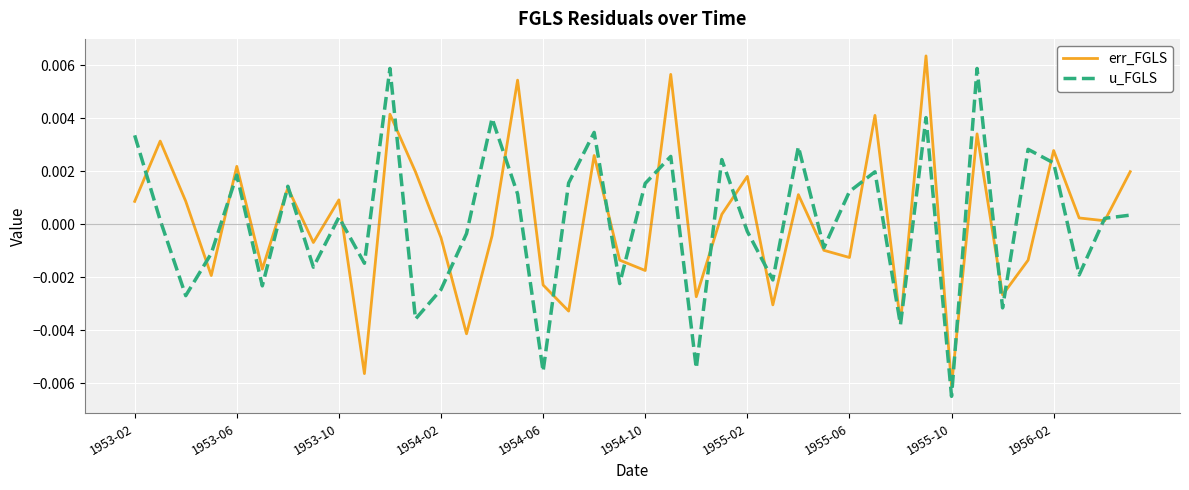

How many lines are shown in the chart?

2